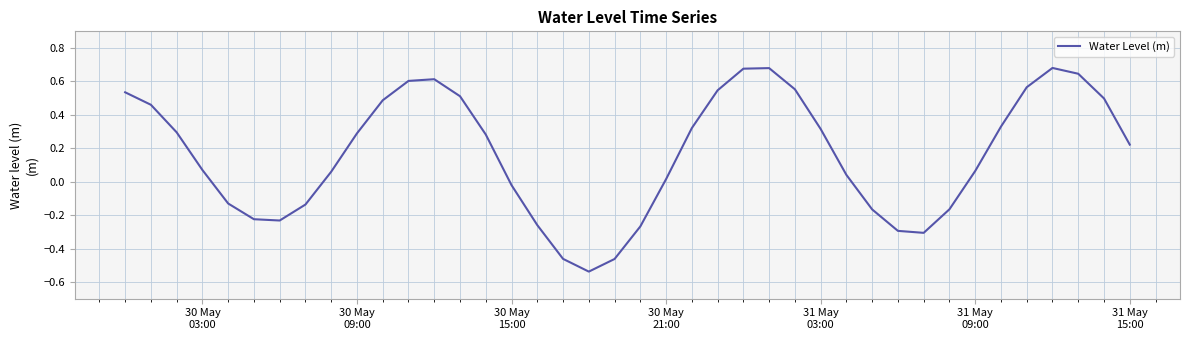

What is the difference between the maximum and minimum values?

1.2